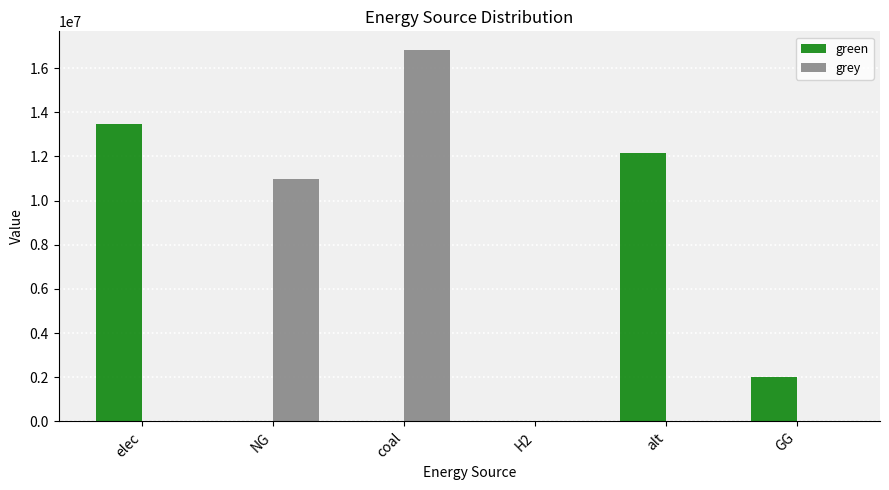

What is the total value across all series at elec?

13488574.8